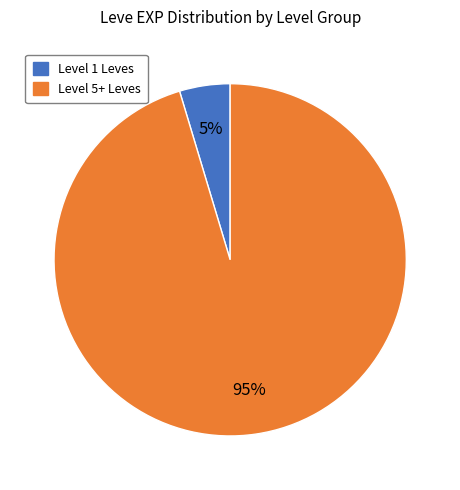

To the nearest percent, what is the average slice percentage?

50%